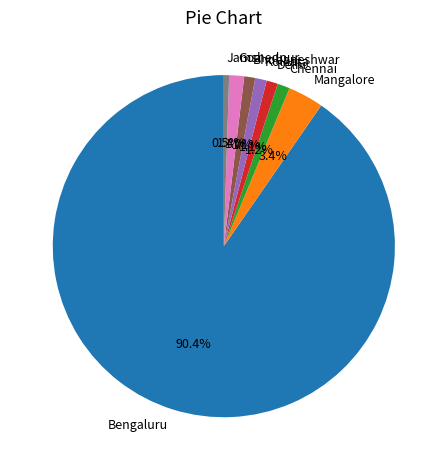

To the nearest percent, what is the combined percentage of Bengaluru and Chennai?

92%